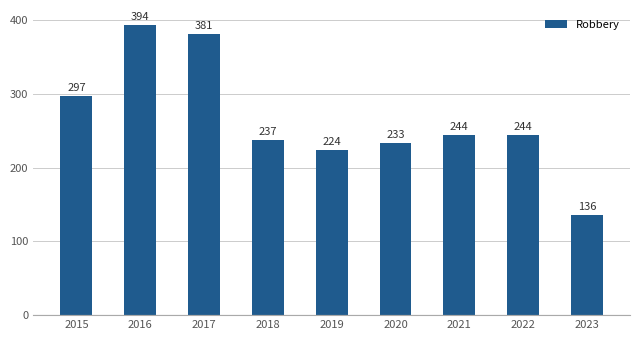

What is the change in value from 2016 to 2021?

-150